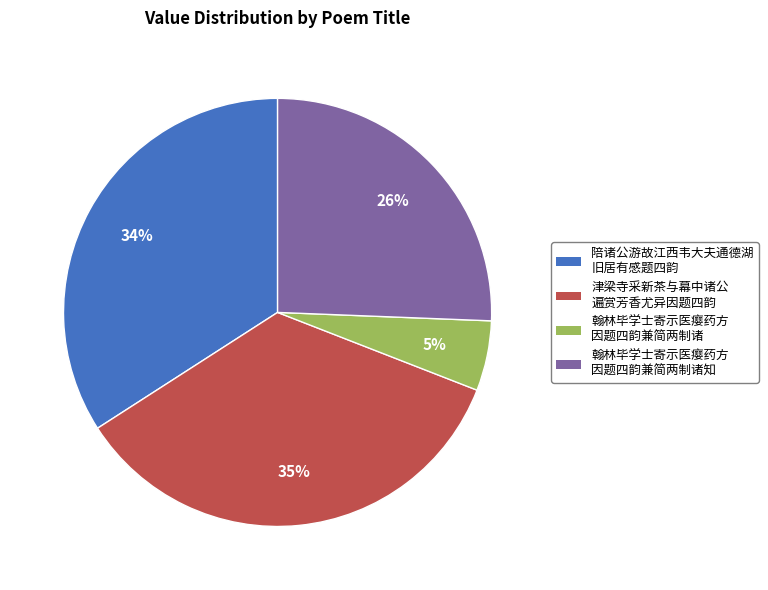

Between 津梁寺采新茶与幕中诸公 遍赏芳香尤异因题四韵 and 翰林毕学士寄示医瘿药方 因题四韵兼简两制诸, which is larger?

津梁寺采新茶与幕中诸公 遍赏芳香尤异因题四韵